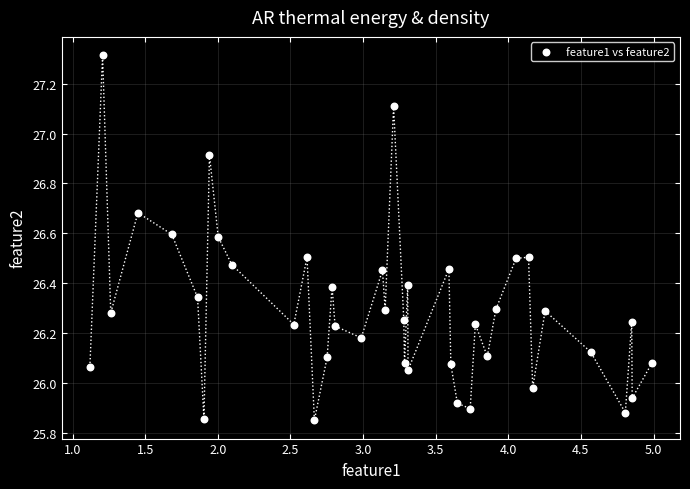

What is the range of Y values (max minus min)?

1.5